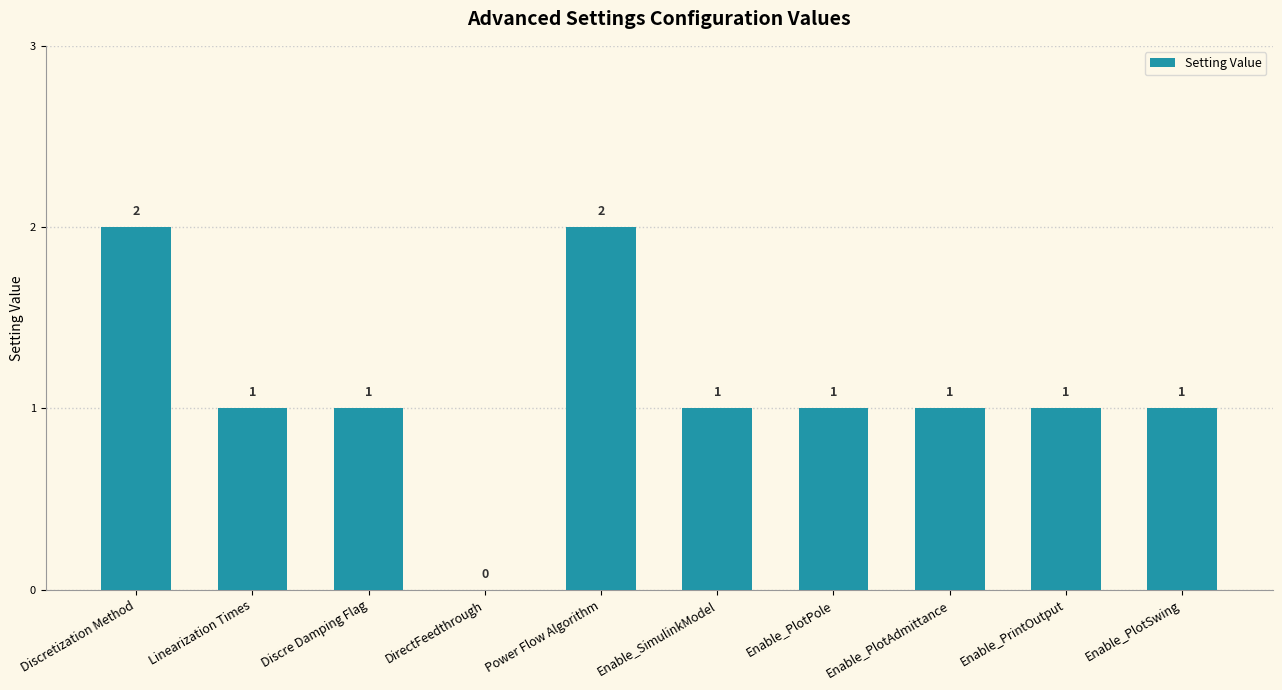

What is the sum of all values?

11